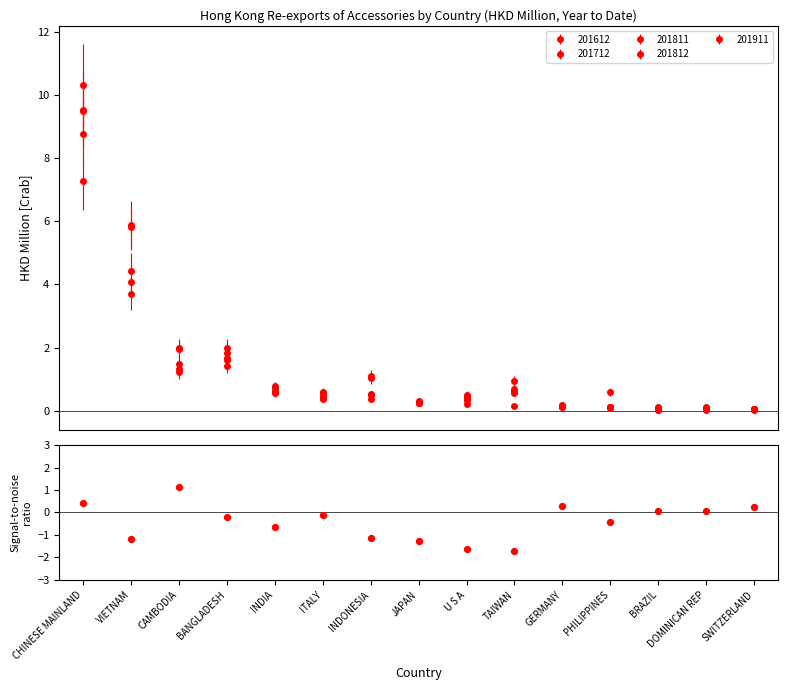

What is the change in value from CHINESE MAINLAND to CAMBODIA?

+0.7